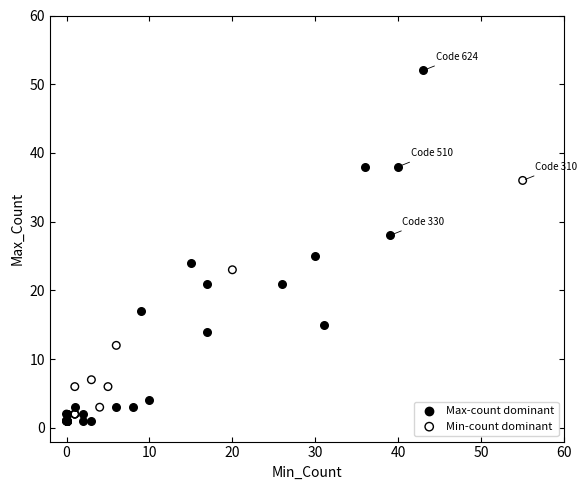

Which series has the widest spread of Y values?

Max-count dominant